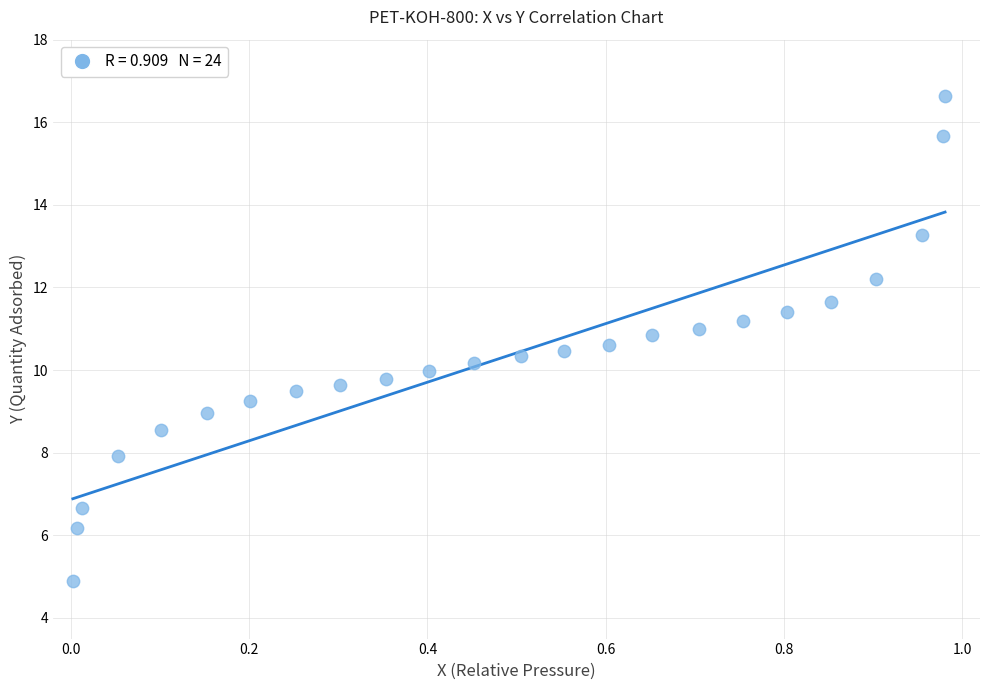

What is the range of X values (max minus min)?

1.0